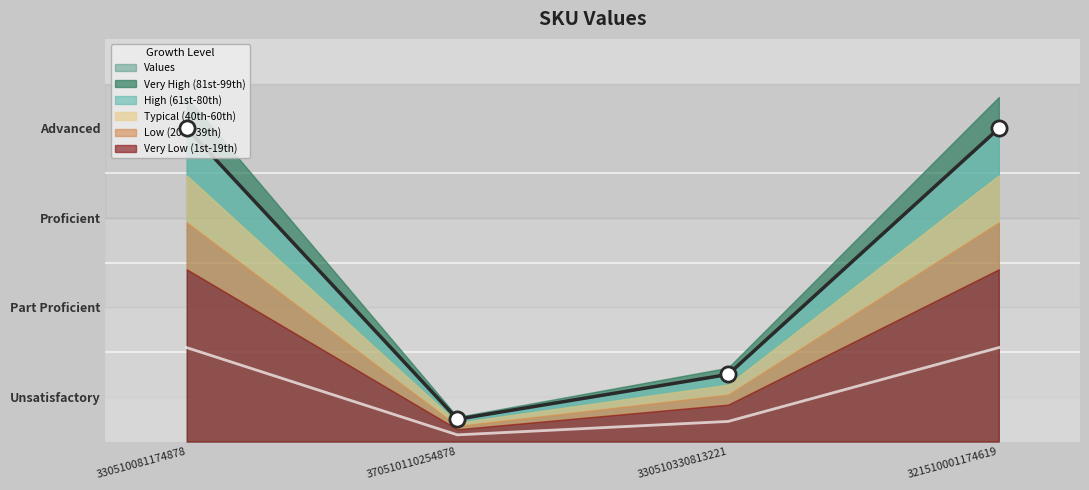

What is the change in value from 370510110254878 to 330510330813221?

+2